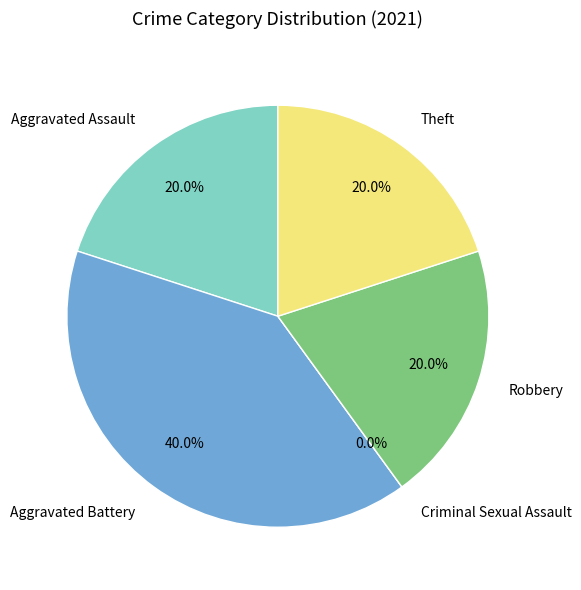

How many segments does this pie chart have?

5